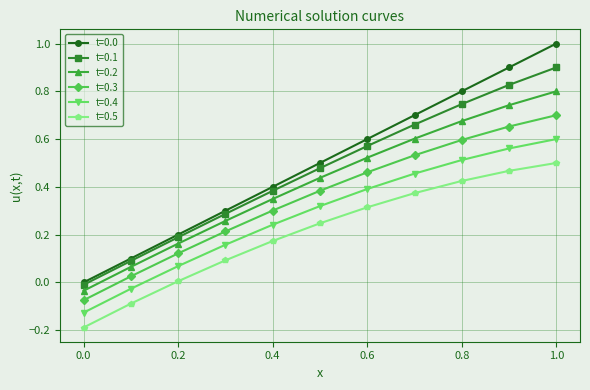

True or false: t=0.5 and t=0.0 cross at least once.

False